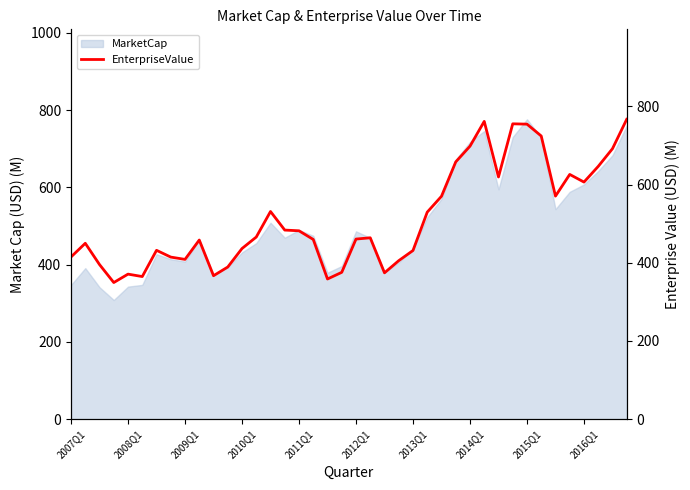

What is the value of the 14th point from the left?

465.8